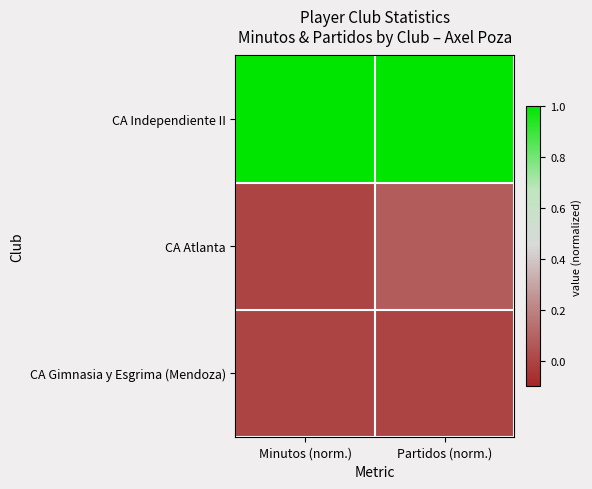

Rank the series by their maximum value, from lowest to highest.

CA Gimnasia y Esgrima (Mendoza), CA Atlanta, CA Independiente II